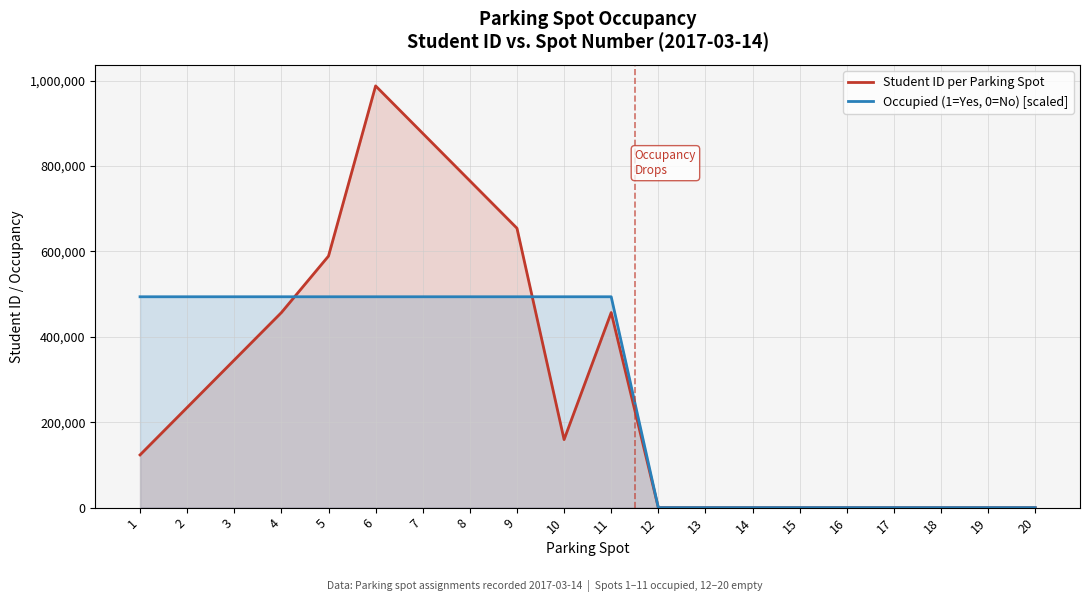

Where do Student ID per Parking Spot and Occupied (1=Yes, 0=No) [scaled] first cross each other?

4 and 5